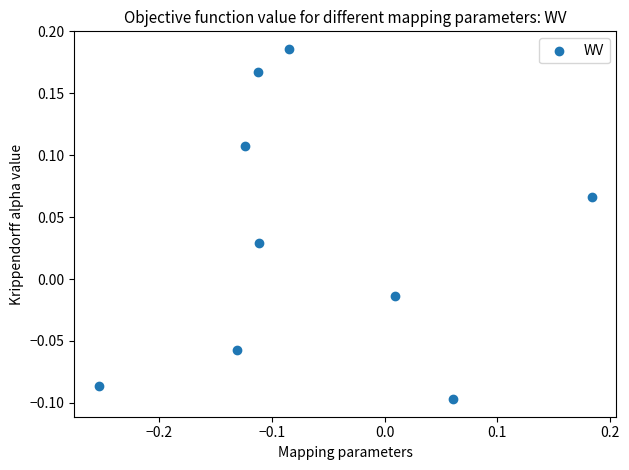

What is the range of Y values (max minus min)?

0.3